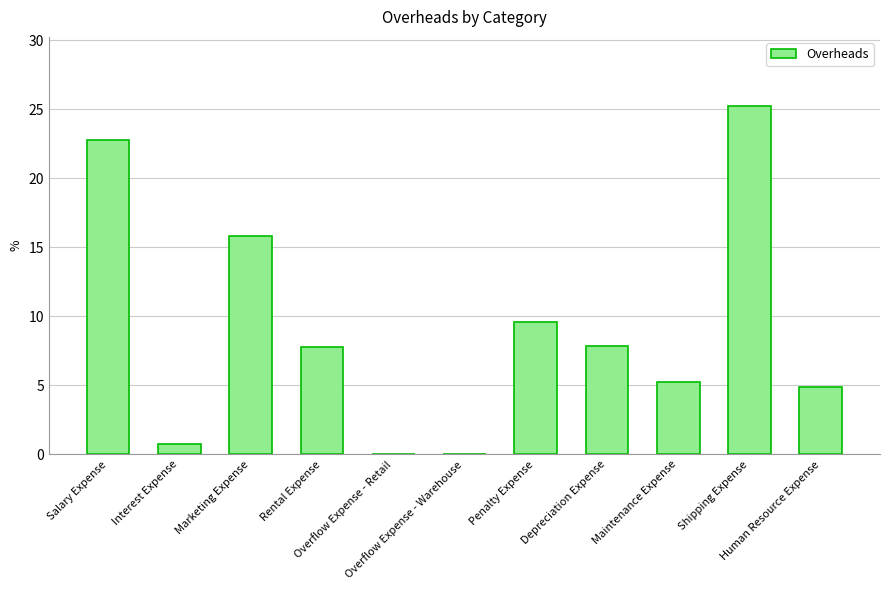

What is the maximum value shown in the chart?

25.2